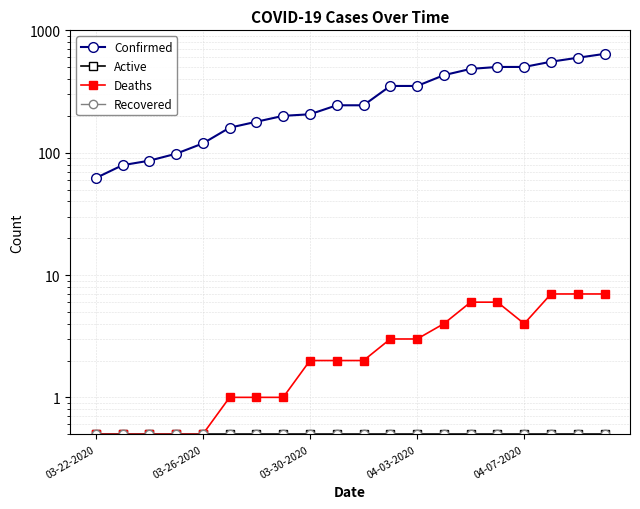

How many data points in Deaths are above 2?

9